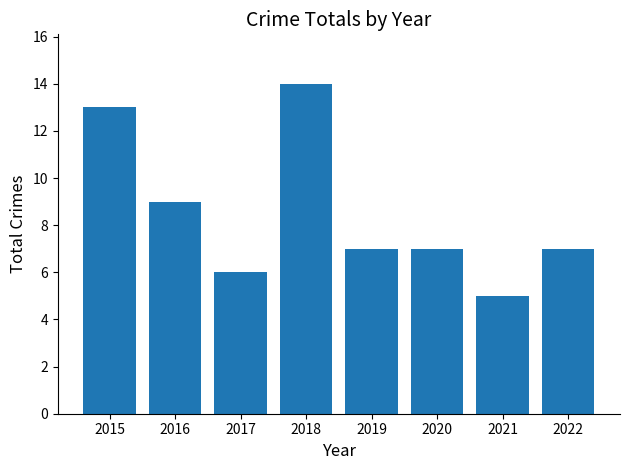

What is the change in value from 2020 to 2021?

-2